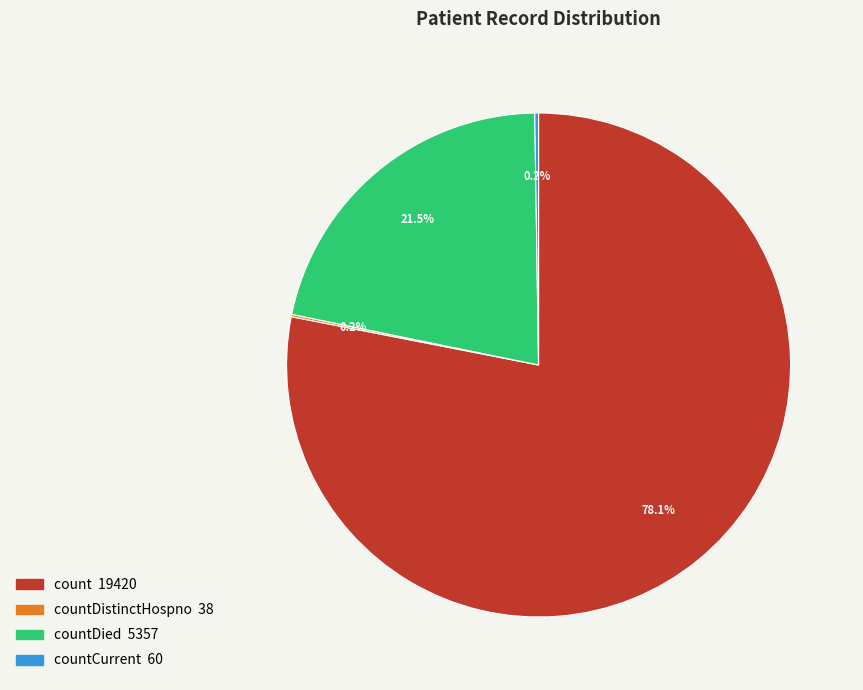

Is there any slice that represents more than half of the pie?

Yes